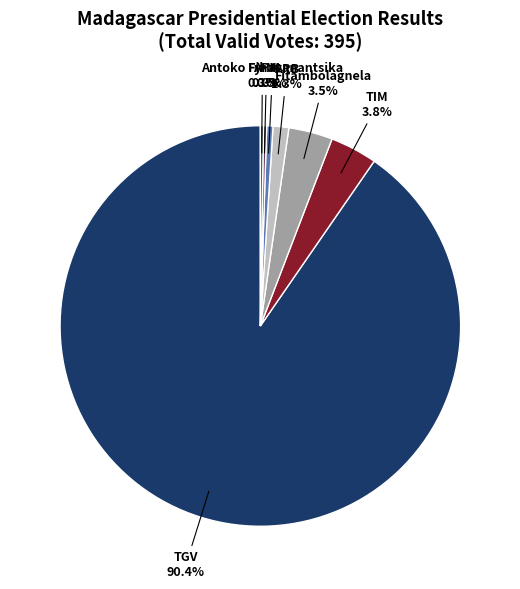

Is there any slice that represents more than half of the pie?

Yes